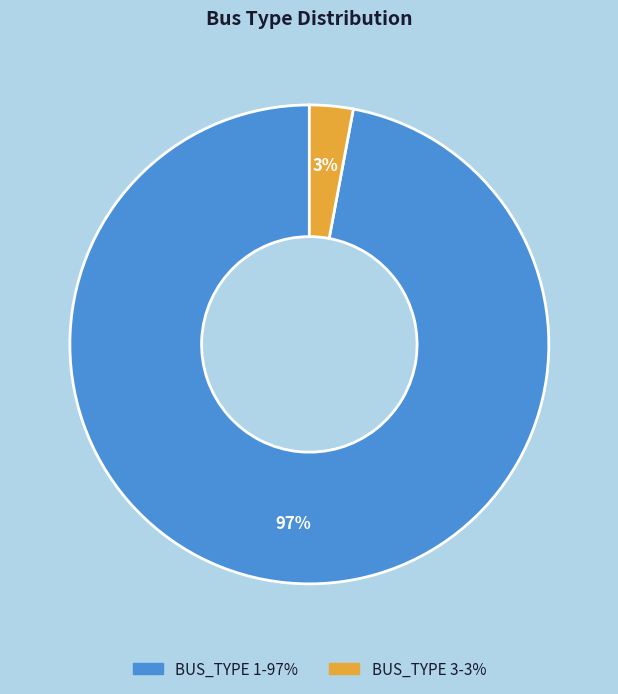

Does BUS_TYPE 1 represent more than half of the total?

Yes